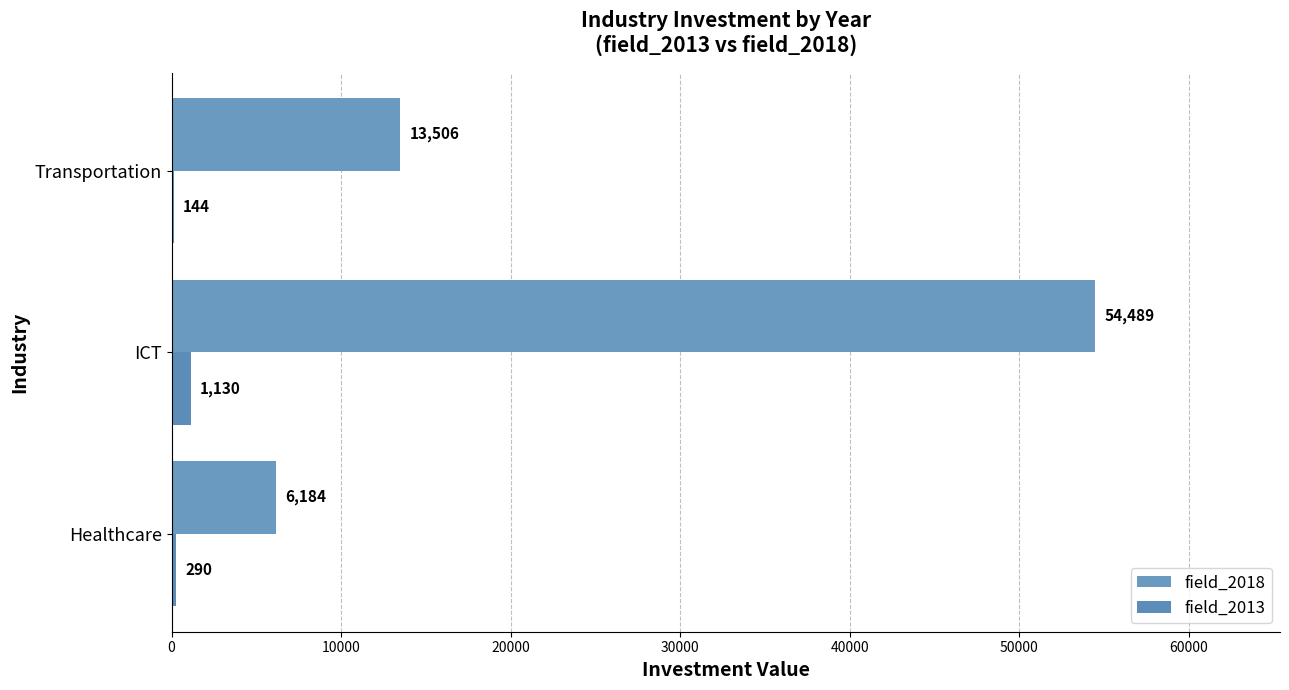

Which series has the largest total across all categories?

field_2018